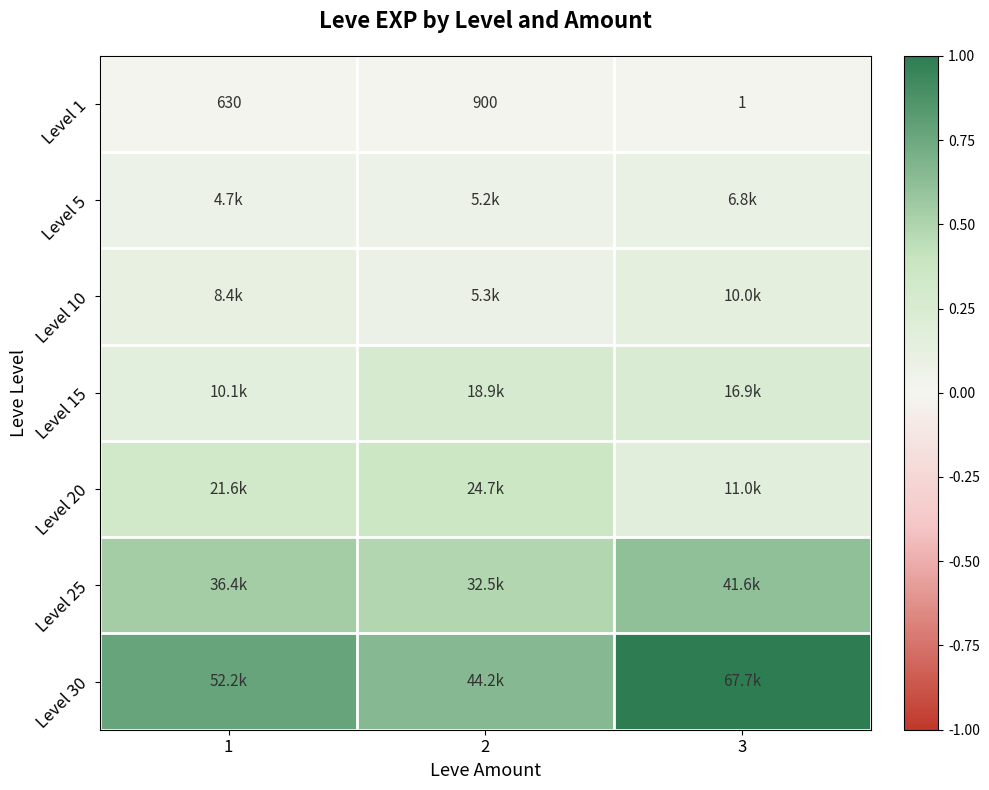

At how many categories does at least one series exceed 0?

3